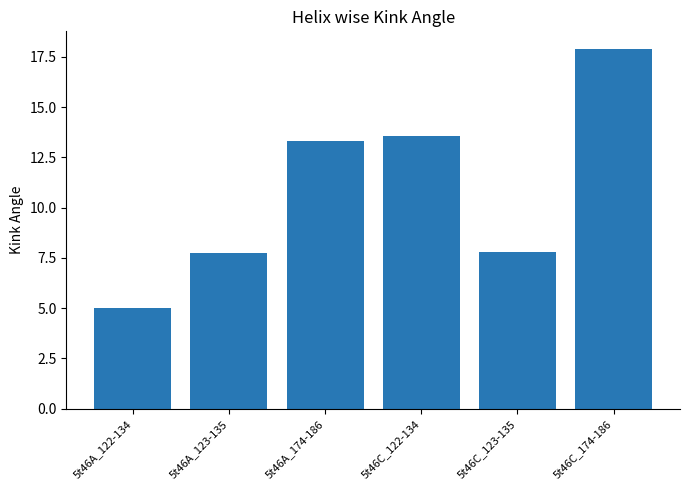

What position from the right is 5t46C_174-186?

1